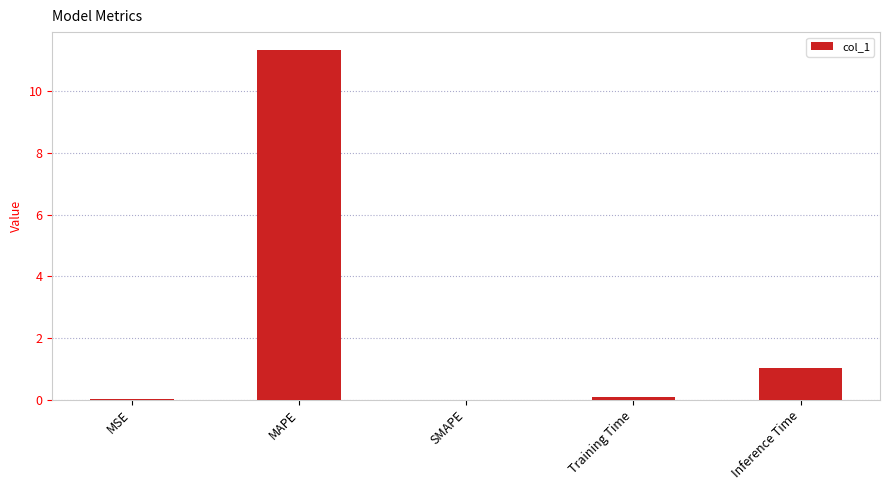

What is the ratio of the value at Training Time to the value at Inference Time?

0.1